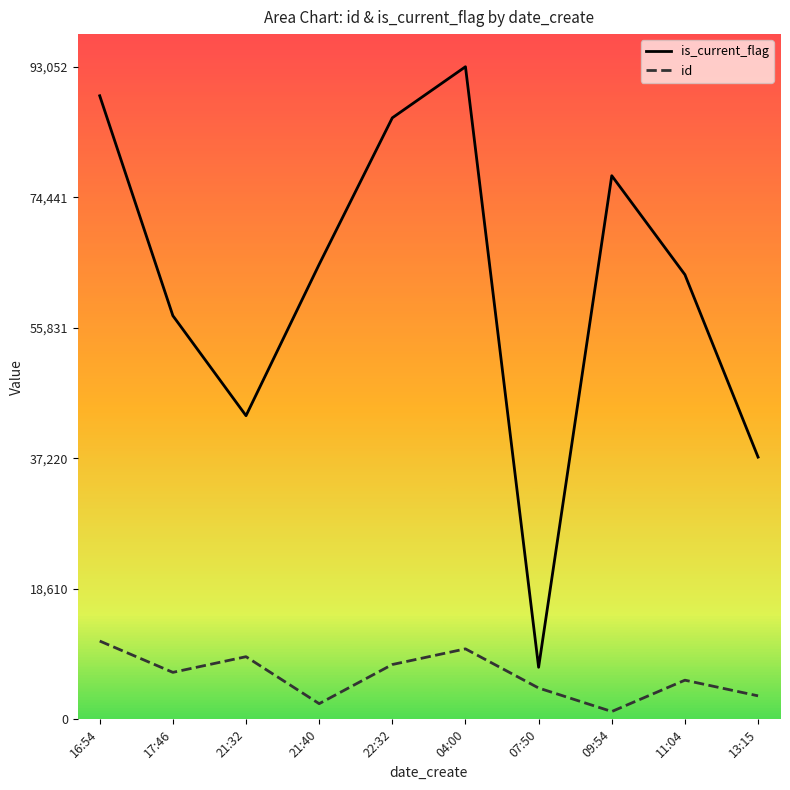

What is the sum of all is_current_flag values?

619192.0